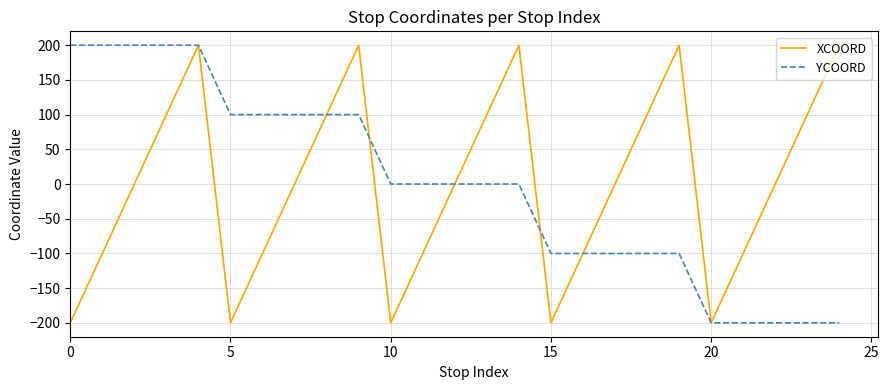

What is the smallest value displayed?

-200